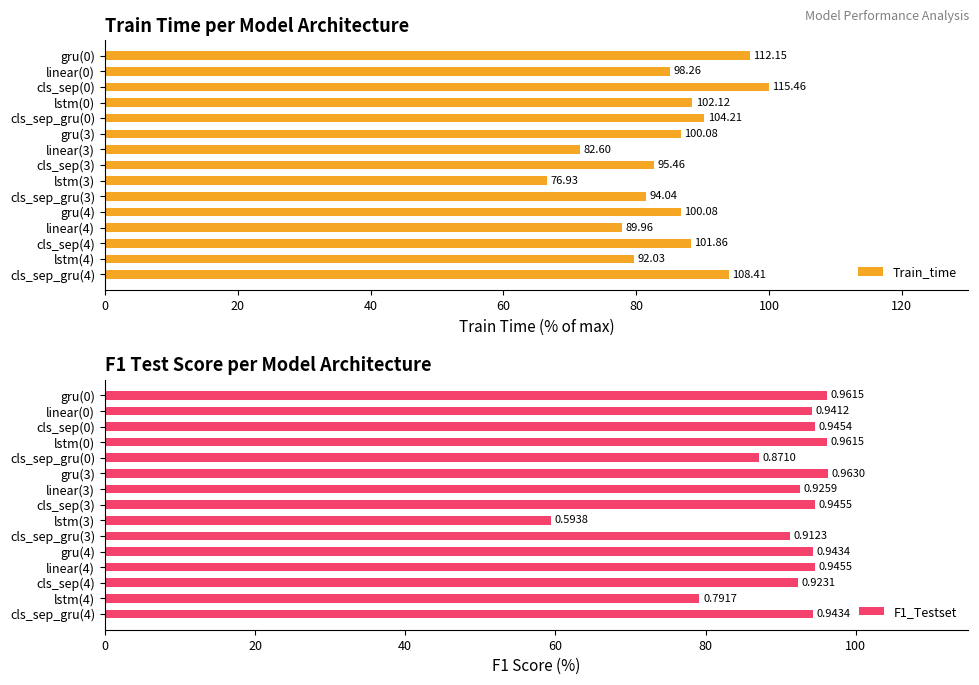

At how many categories does at least one series exceed 65?

15